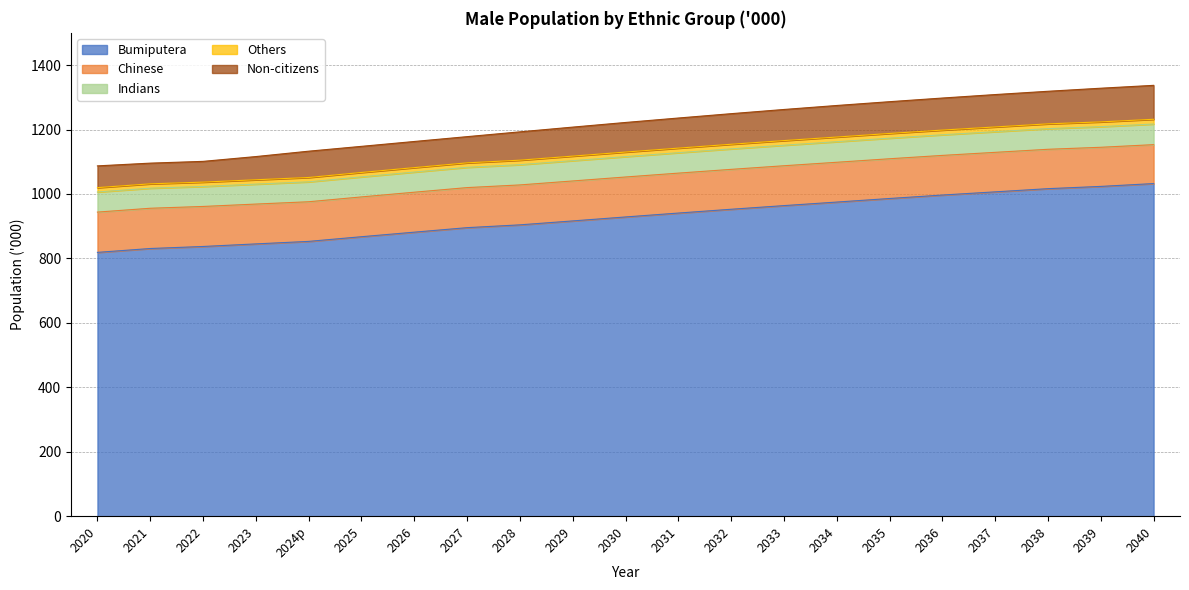

Reading right to left, extract all data points from this chart.

Bumiputera: 2040=1032.3	2039=1023.5	2038=1016.5	2037=1006.6	2036=996.7	2035=986.0	2034=974.9	2033=963.9	2032=952.6	2031=940.8	2030=928.7	2029=916.4	2028=904.2	2027=895.5	2026=881.5	2025=867.4	2024p=852.9	2023=845.1	2022=837.1	2021=830.8	2020=818.8
Chinese: 2040=120.8	2039=121.4	2038=122.2	2037=122.6	2036=123.0	2035=123.3	2034=123.5	2033=123.7	2032=123.8	2031=123.9	2030=124.0	2029=124.0	2028=123.9	2027=124.3	2026=124.0	2025=123.5	2024p=123.0	2023=123.6	2022=124.2	2021=124.9	2020=125.0
Indians: 2040=63.9	2039=64.0	2038=64.1	2037=64.1	2036=64.0	2035=63.9	2034=63.8	2033=63.7	2032=63.6	2031=63.4	2030=63.2	2029=63.0	2028=62.8	2027=62.9	2026=62.5	2025=62.2	2024p=61.8	2023=61.9	2022=62.0	2021=62.3	2020=62.4
Others: 2040=14.8	2039=14.8	2038=14.8	2037=14.7	2036=14.6	2035=14.6	2034=14.5	2033=14.4	2032=14.3	2031=14.2	2030=14.2	2029=14.1	2028=14.0	2027=13.9	2026=13.8	2025=13.7	2024p=13.5	2023=13.5	2022=13.5	2021=13.5	2020=13.5
Non-citizens: 2040=105.3	2039=104.5	2038=101.1	2037=100.5	2036=99.4	2035=98.6	2034=97.9	2033=96.5	2032=94.9	2031=93.4	2030=91.8	2029=90.0	2028=87.9	2027=81.3	2026=81.1	2025=81.0	2024p=81.6	2023=72.0	2022=64.4	2021=64.2	2020=67.5